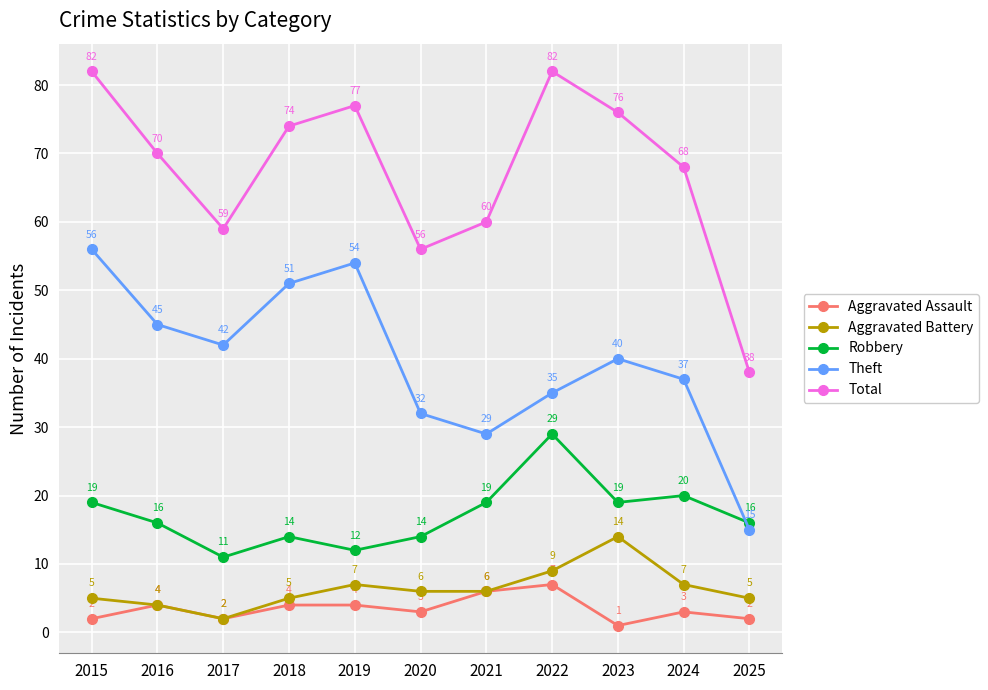

List the series in order of their peak value, lowest first.

Aggravated Assault, Aggravated Battery, Robbery, Theft, Total